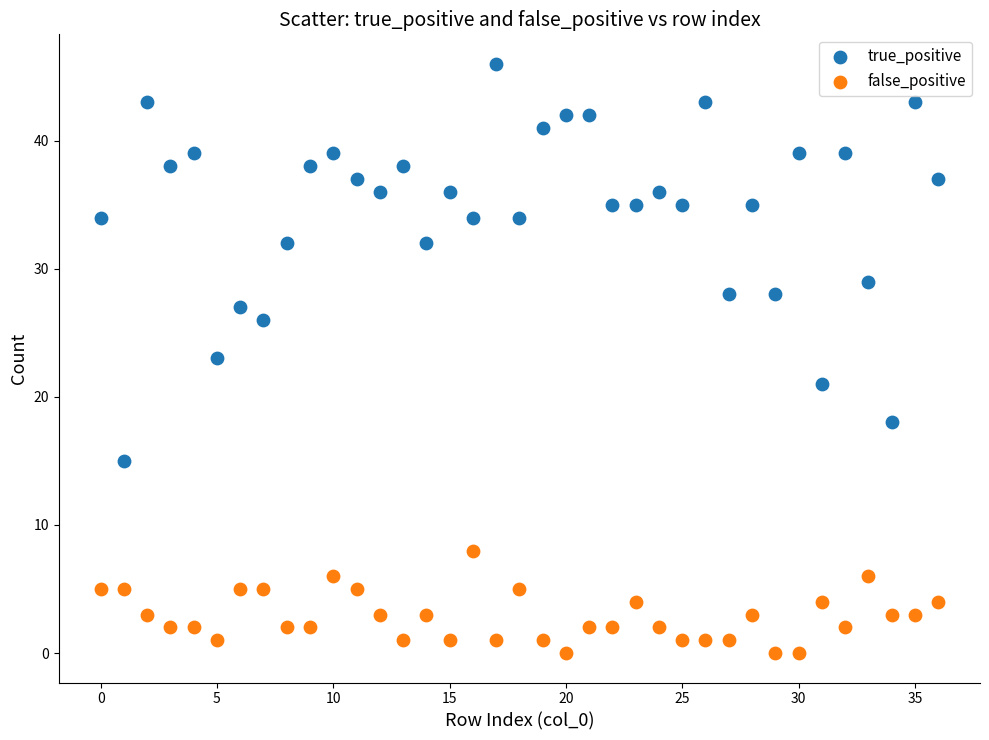

Across all data points, what is the range of Y values (max minus min)?

46